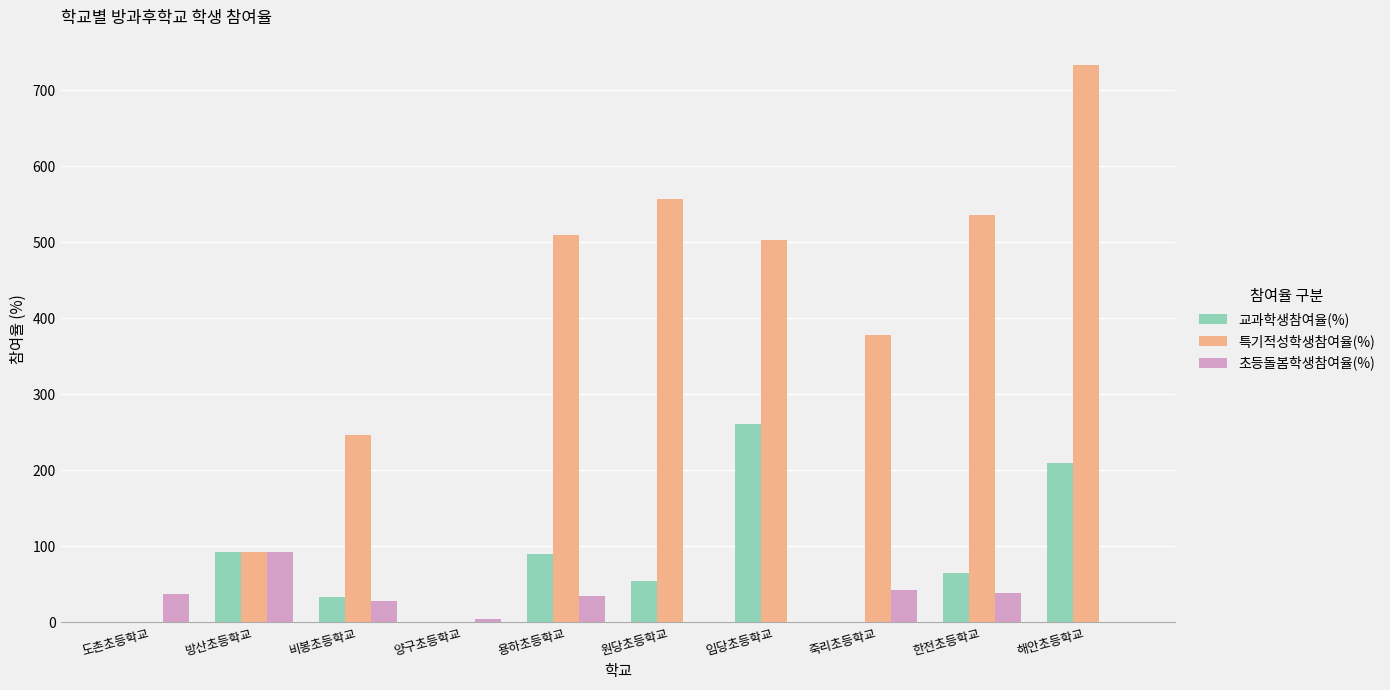

Count the number of data series in this chart.

3